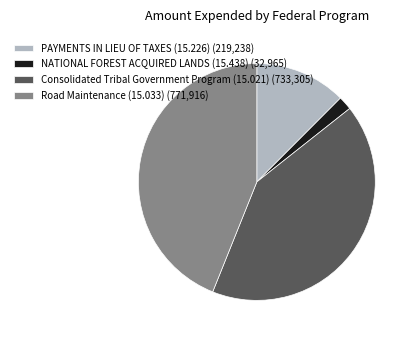

Is there any slice that represents more than half of the pie?

No